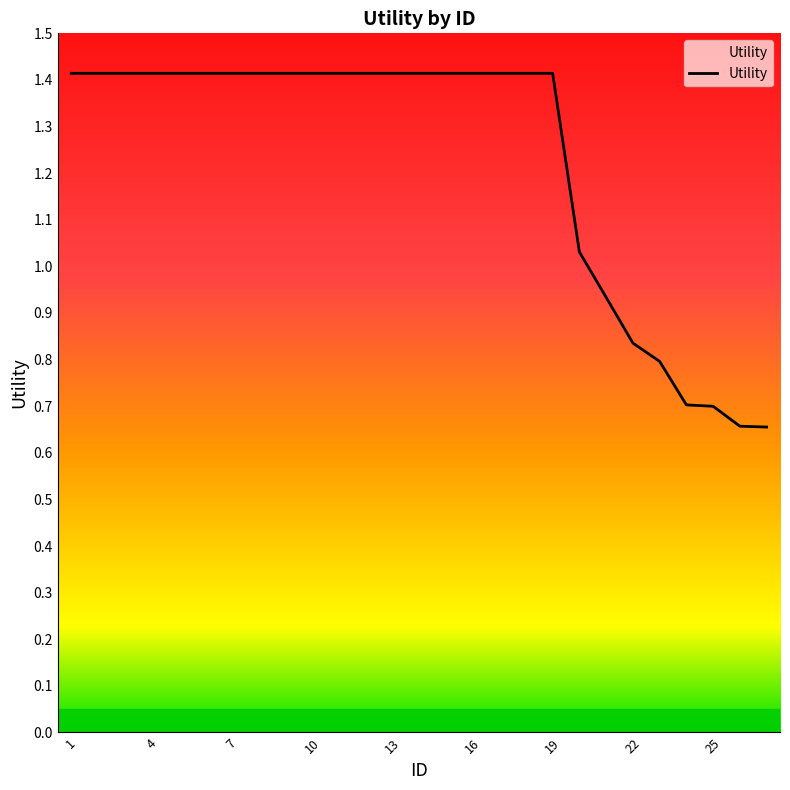

What is the greatest value displayed?

1.4